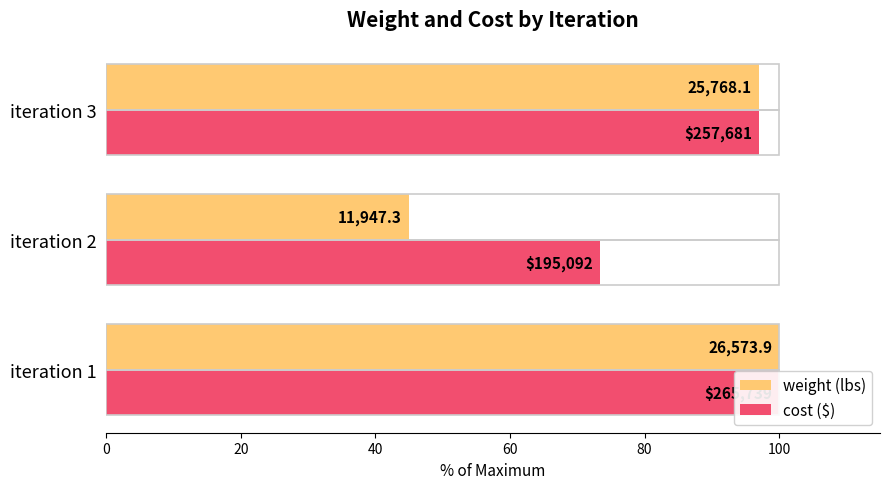

Reading right to left, extract all data points from this chart.

weight (lbs): 97.0	45.0	100.0
cost ($): 97.0	73.4	100.0